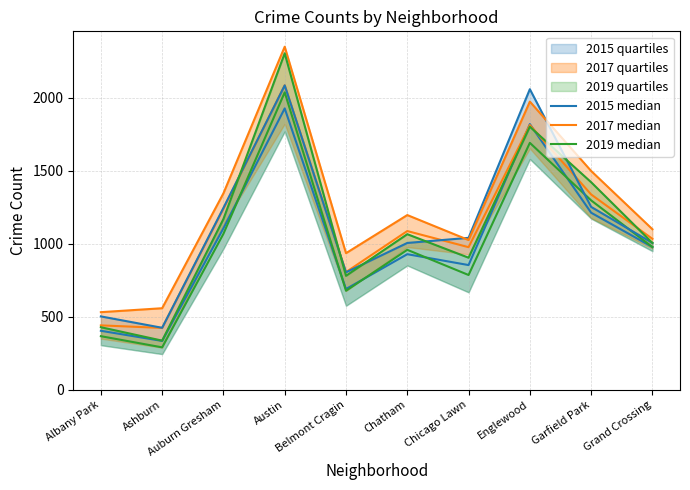

At which label is 2019 median closest to 1319?

Garfield Park